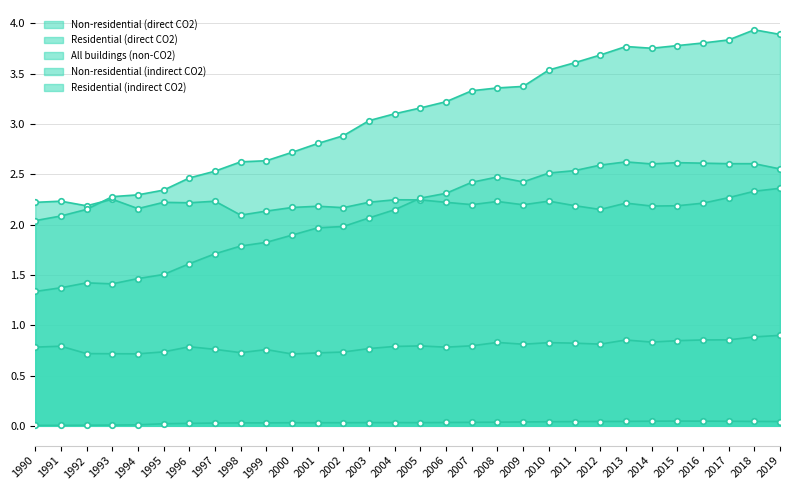

Between 1995 and 2008, which is larger?

2008